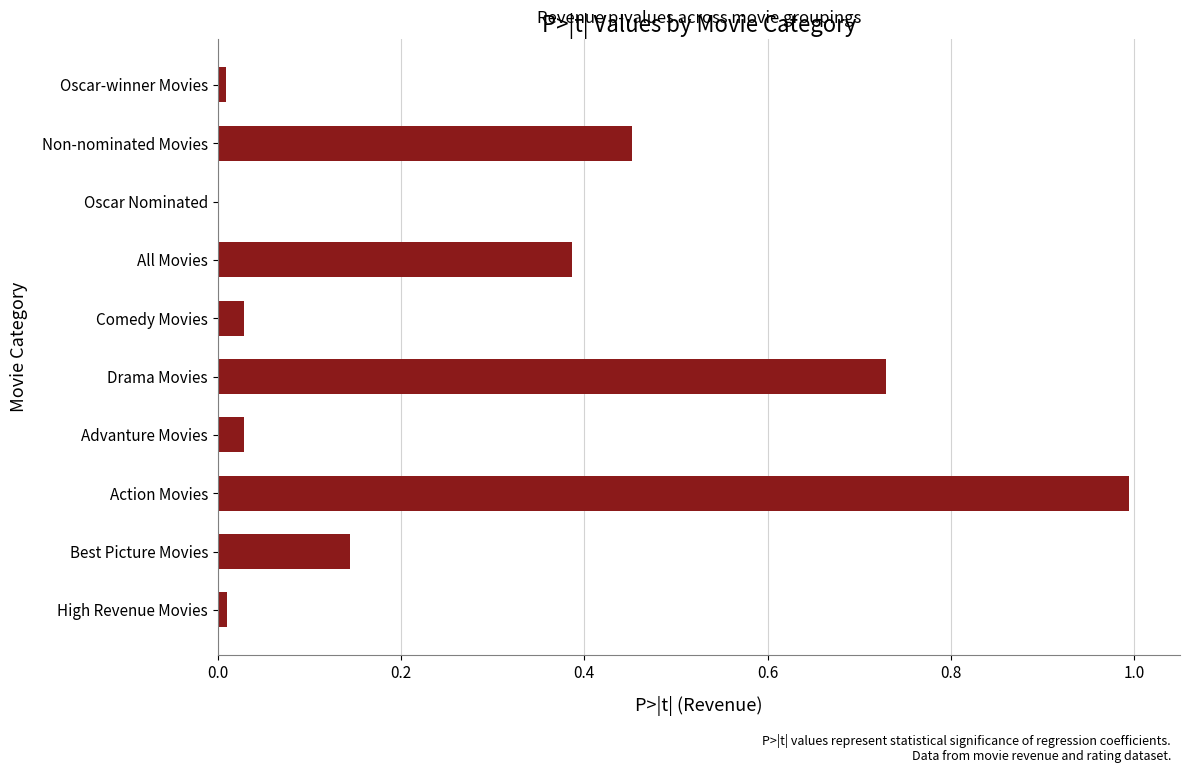

How many data points does each series have?

10